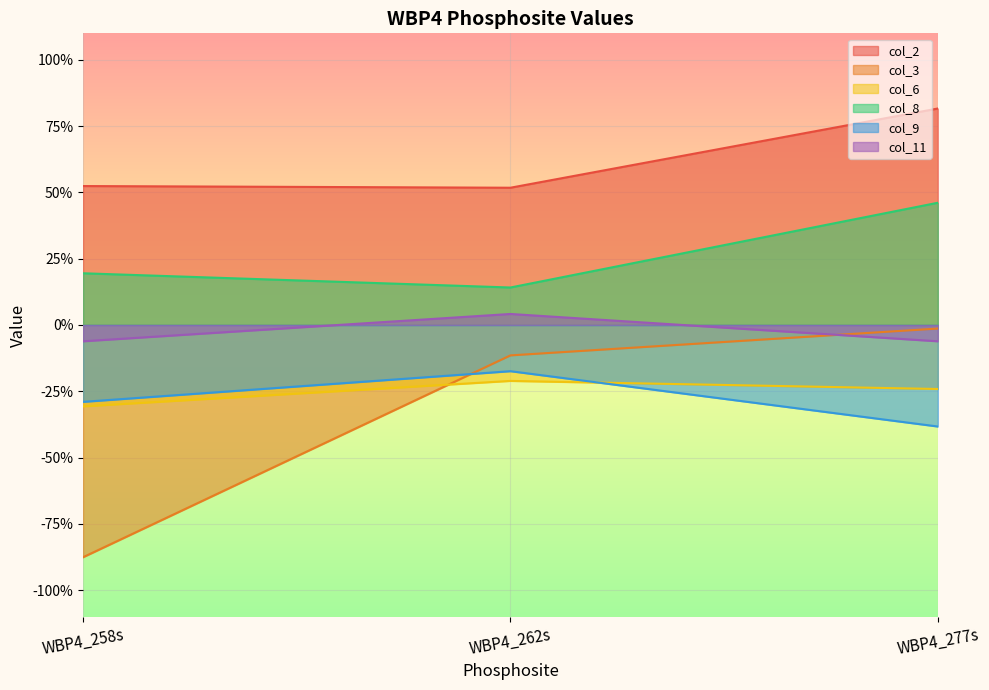

True or false: col_2 has a value of 0.5 at WBP4_262s.

True